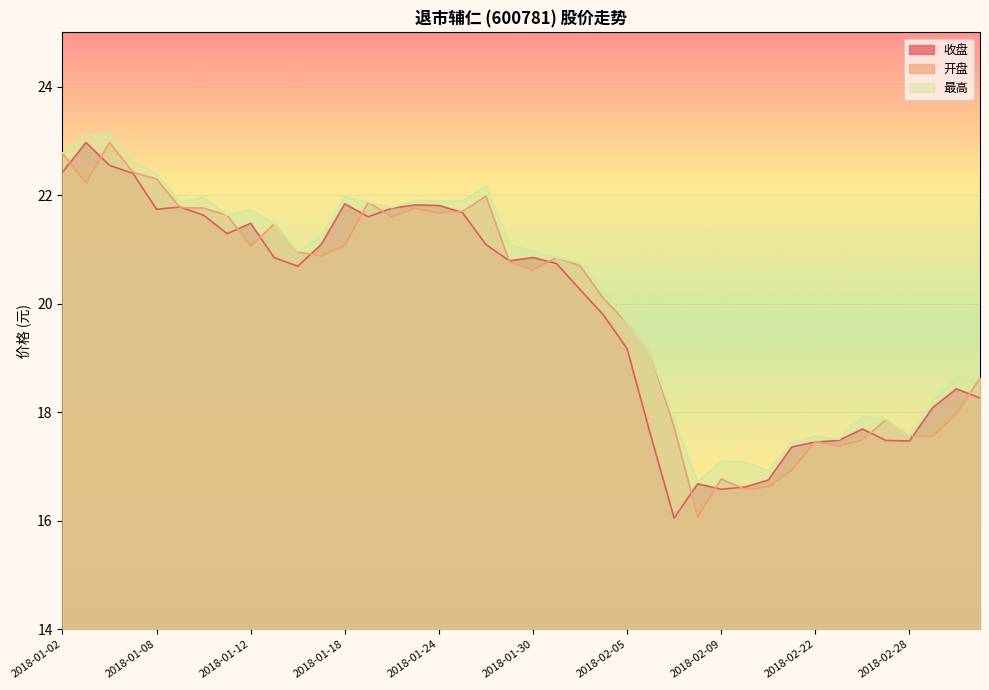

What is the value of the 最高 point at the 37th from the left?

17.6